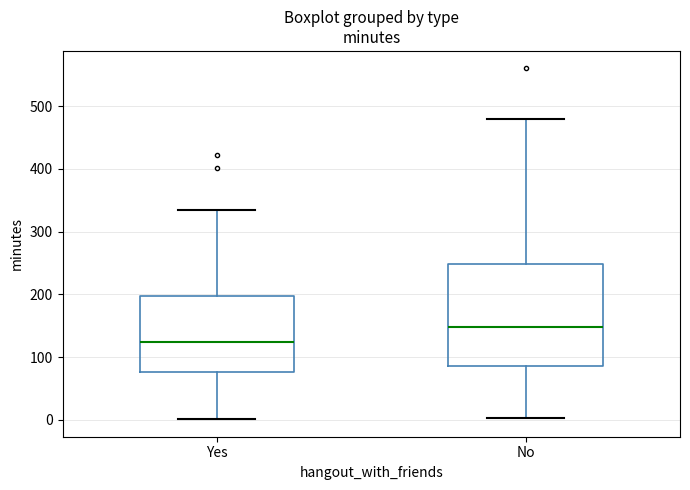

Which box's median line is the highest?

No